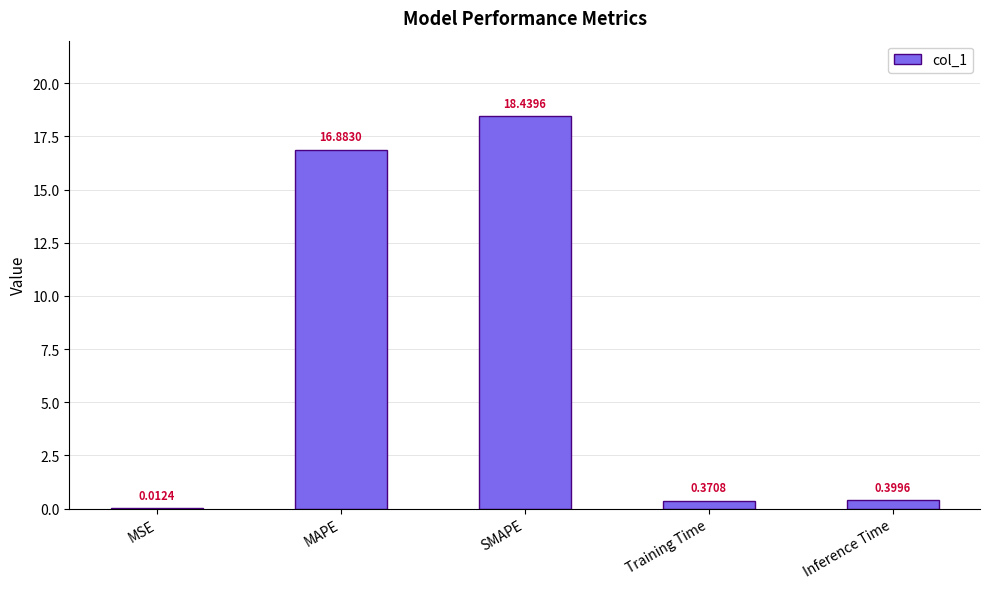

What is the sum of the values at MAPE and Training Time?

17.3